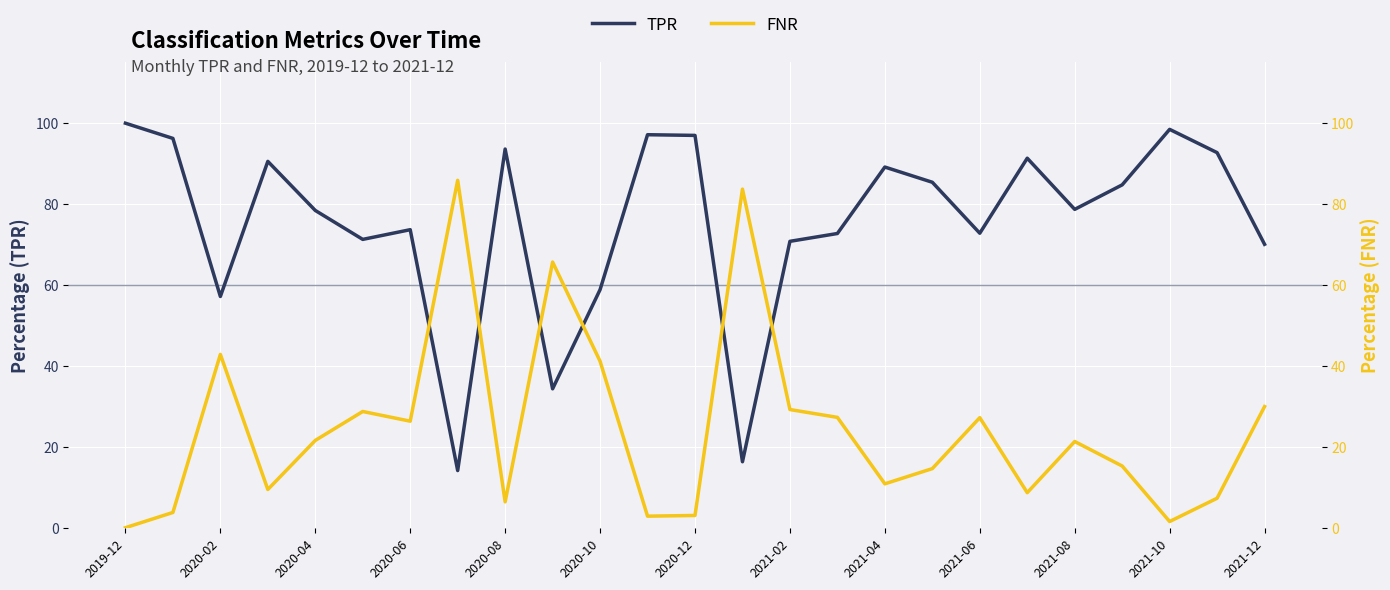

Reading left to right, what are all the values shown in this chart?

TPR: 1.0	1.0	0.6	0.9	0.8	0.7	0.7	0.1	0.9	0.3	0.6	1.0	1.0	0.2	0.7	0.7	0.9	0.9	0.7	0.9	0.8	0.8	1.0	0.9	0.7
FNR: 0.0	0.0	0.4	0.1	0.2	0.3	0.3	0.9	0.1	0.7	0.4	0.0	0.0	0.8	0.3	0.3	0.1	0.1	0.3	0.1	0.2	0.2	0.0	0.1	0.3